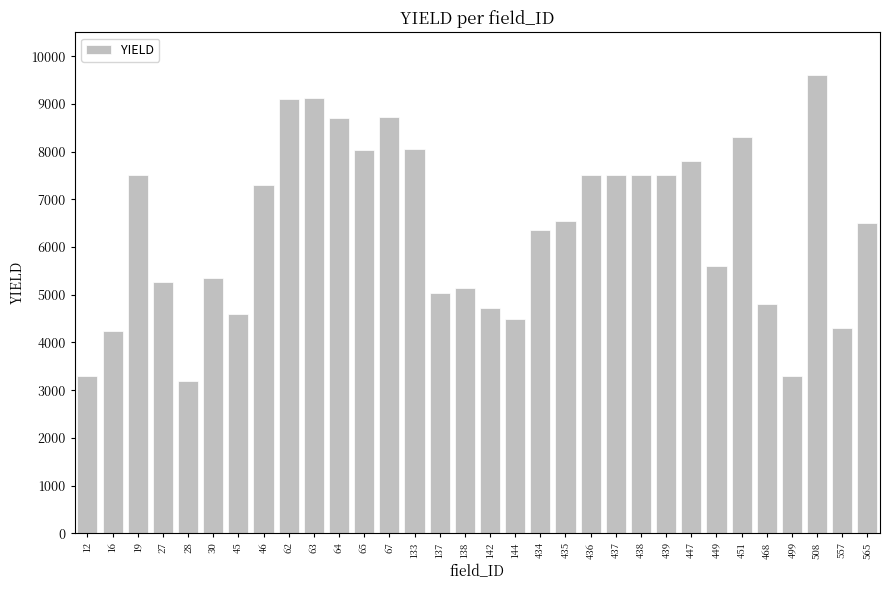

How many values are below 6550?

16